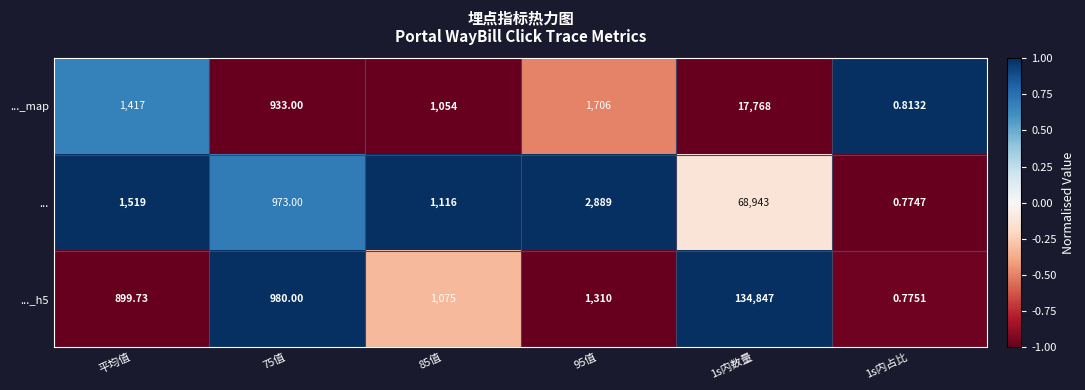

Is the value of ..._h5 at 1s内占比 greater than the value of ..._map at 1s内占比?

No